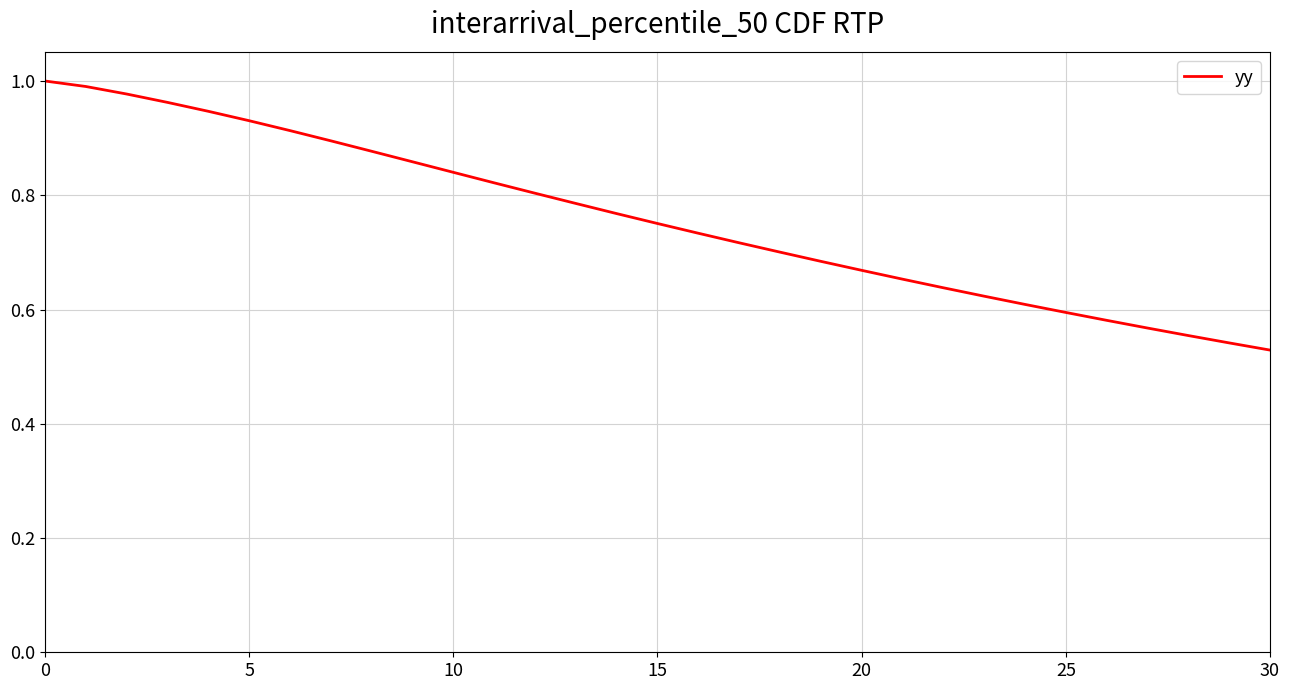

What is the value of the 24th point from the left?

0.6